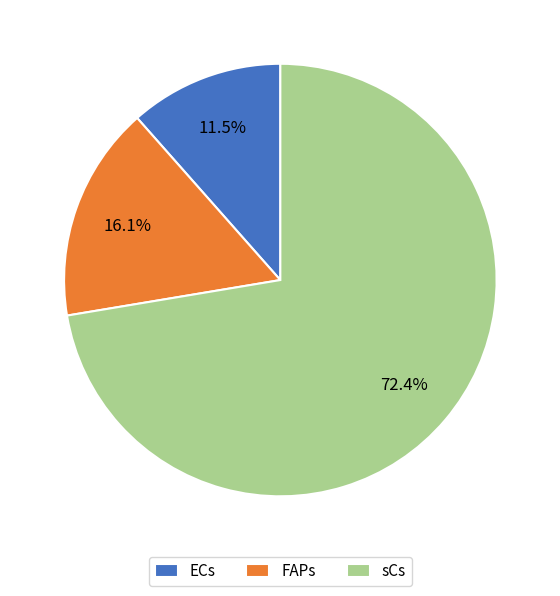

True or false: ECs accounts for 24% of the total.

False